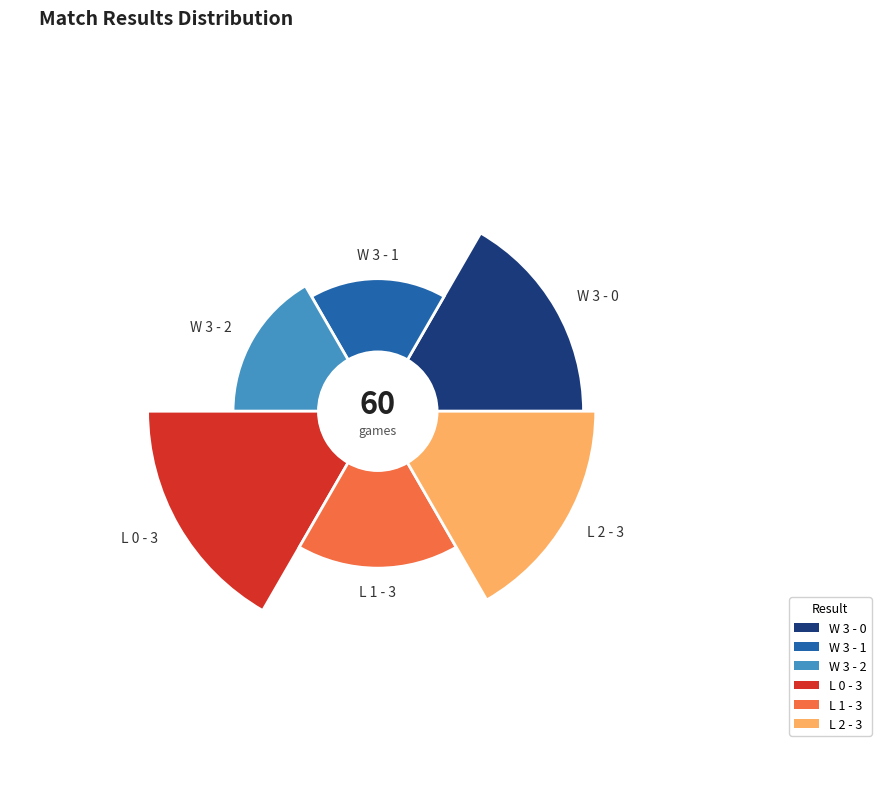

To the nearest percent, what portion does L 0 - 3 represent?

23%